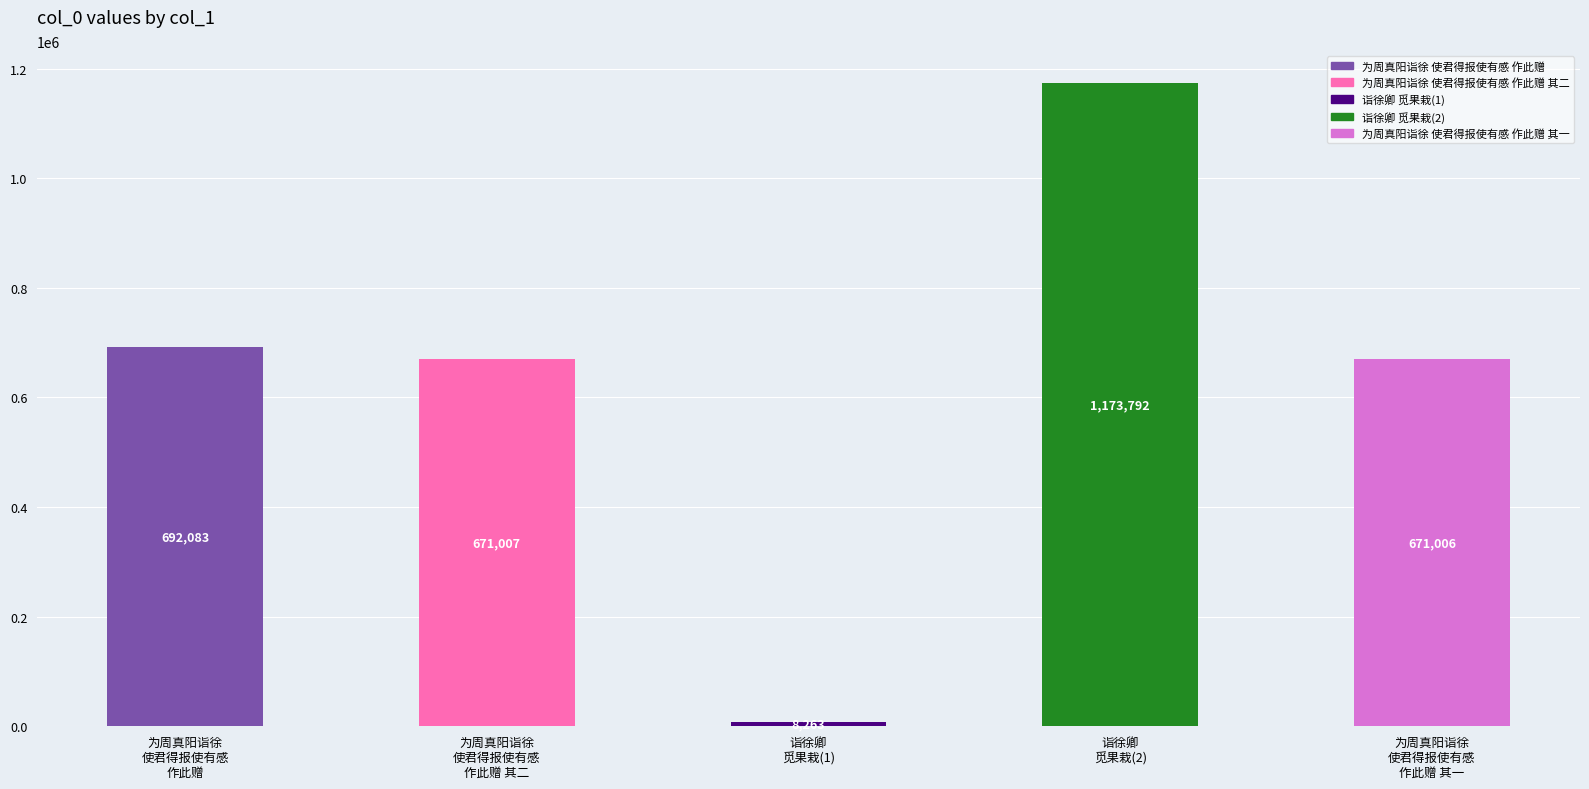

What is the greatest value displayed?

1173792